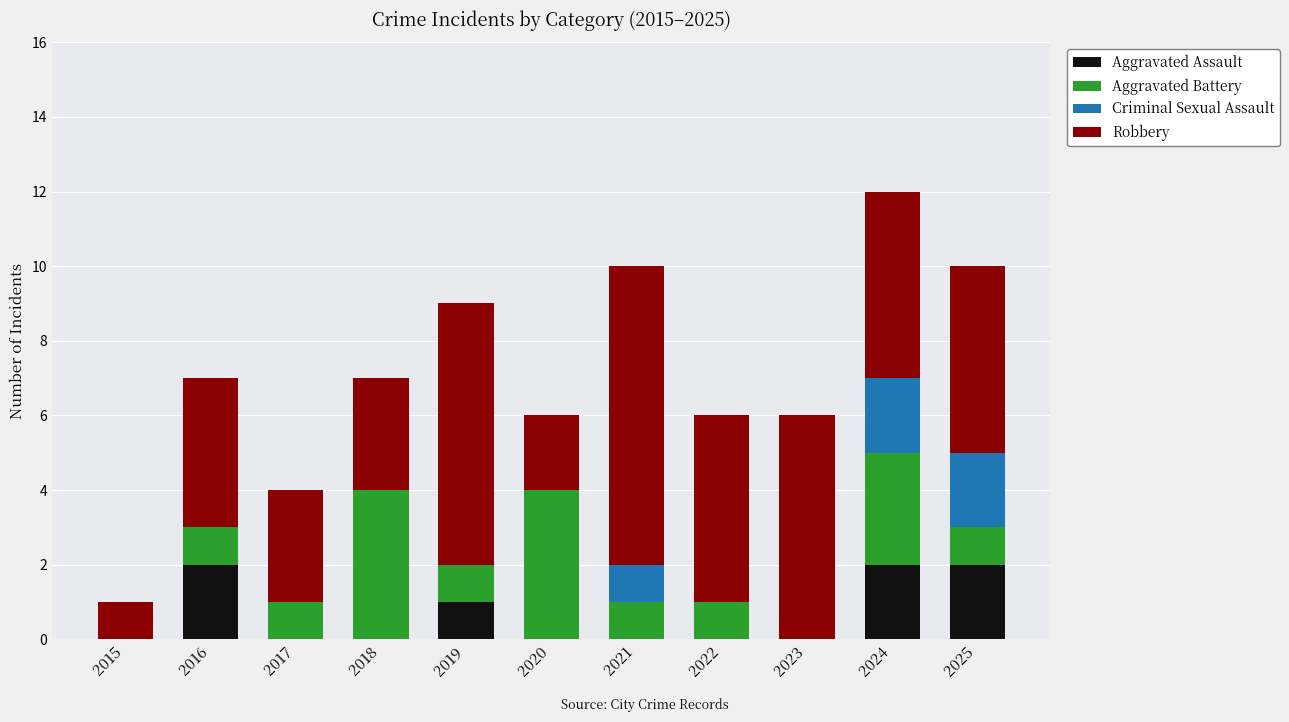

Is it true that Aggravated Assault equals 3 at 2024?

False